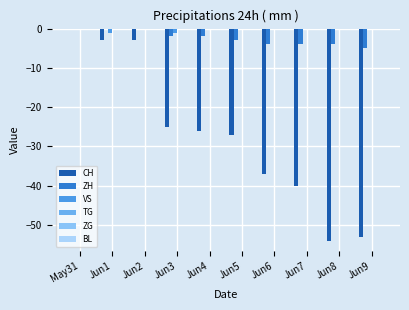

True or false: ZH has a value of -3 at May31.

False